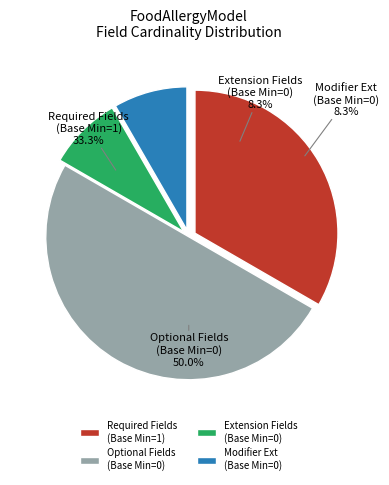

Is it true that FoodAllergyModel.allergen is 12% of the pie?

False